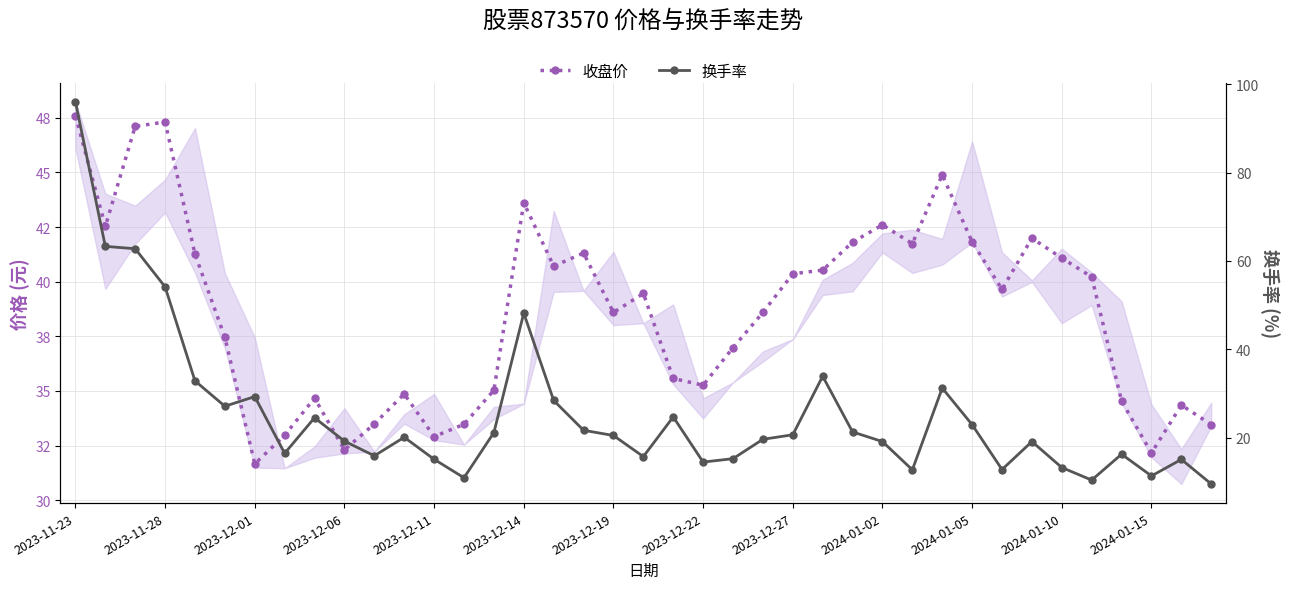

True or false: 收盘价 has more than 1 interior local peaks.

True